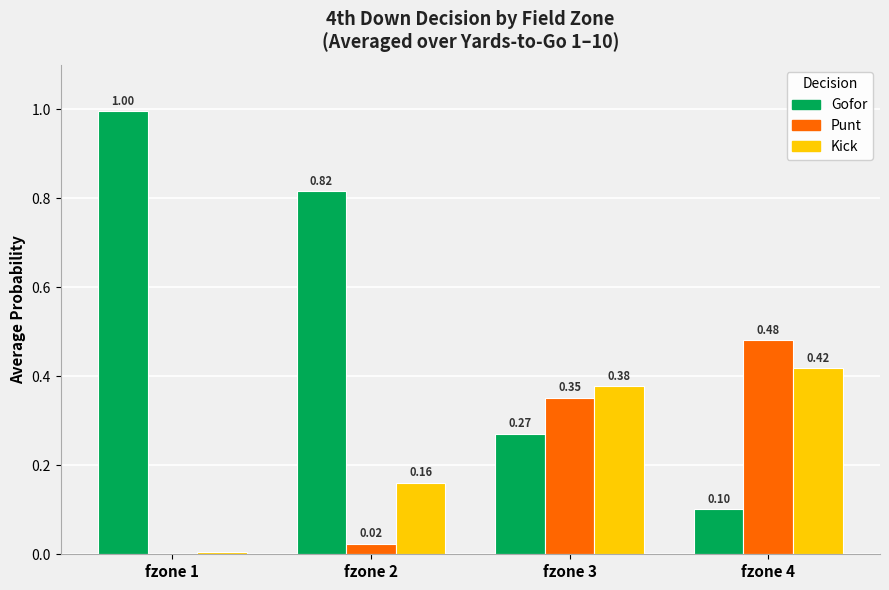

Which series has the largest total across all categories?

Gofor